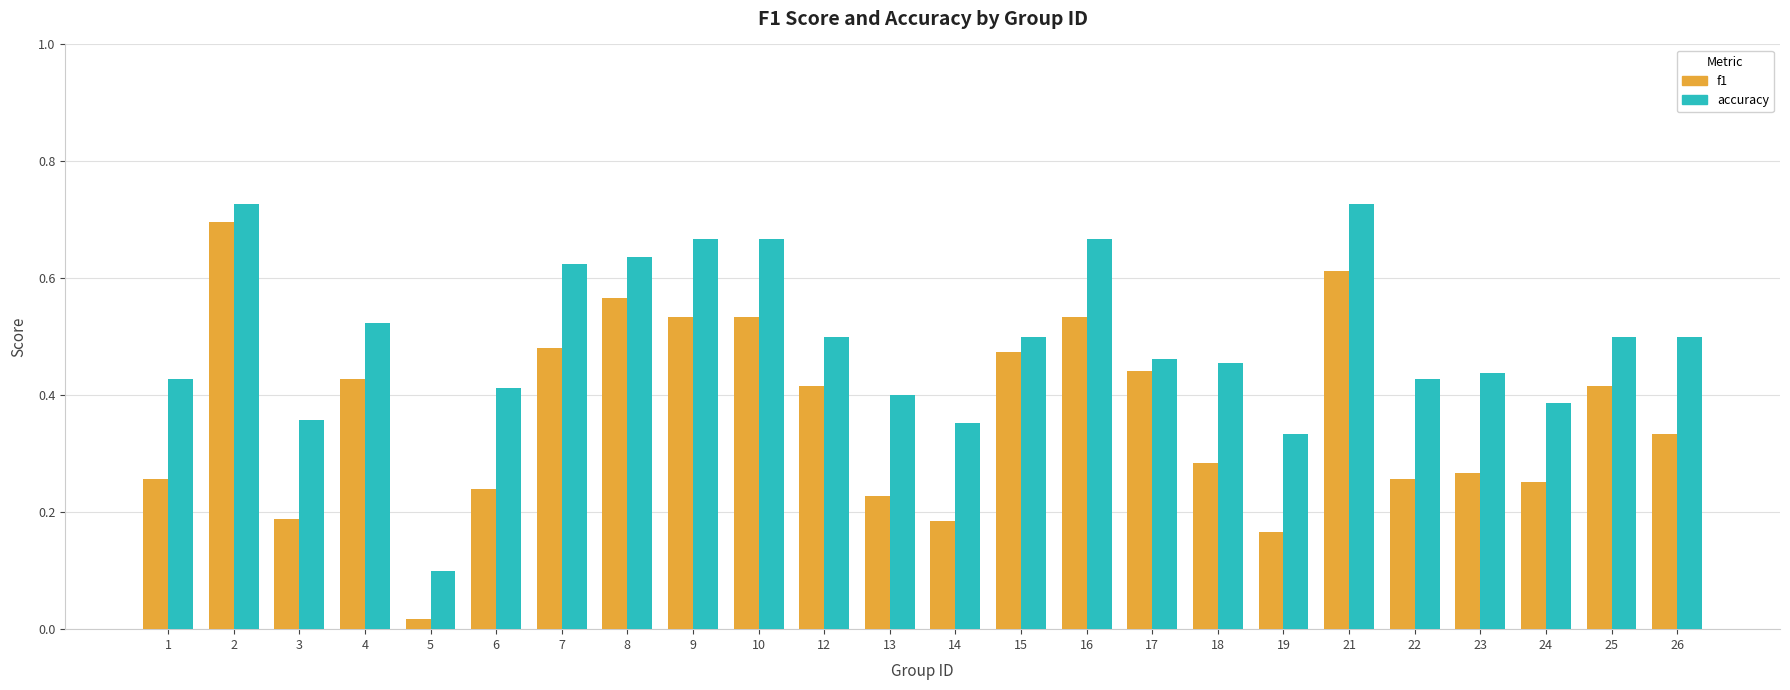

At which category is the sum across all series the highest?

2